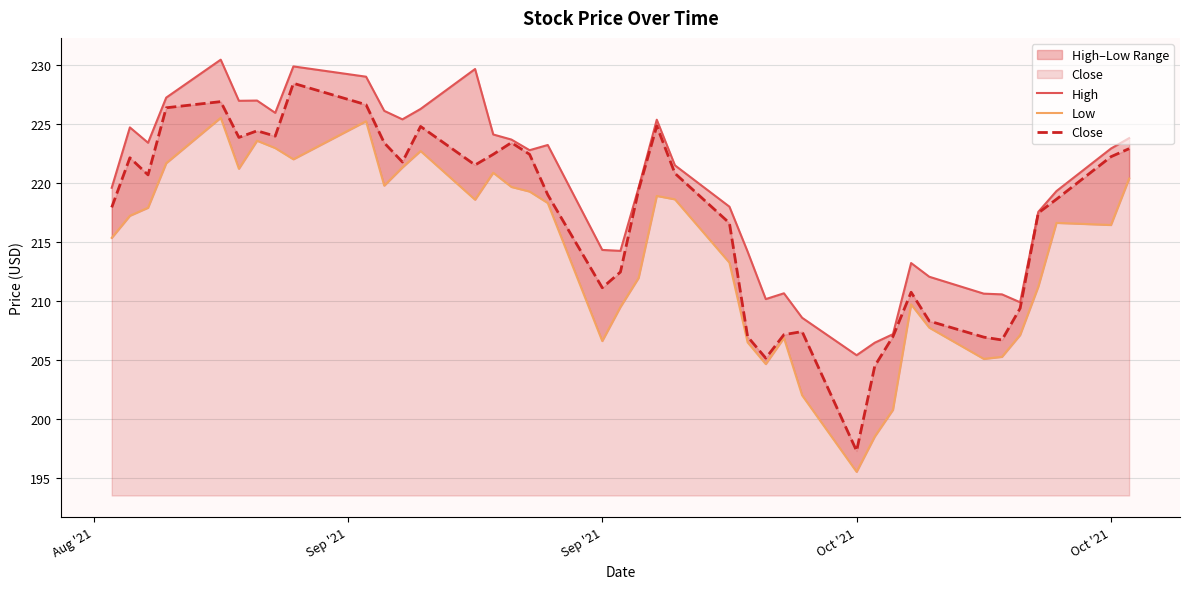

Count the number of categories in the chart.

40